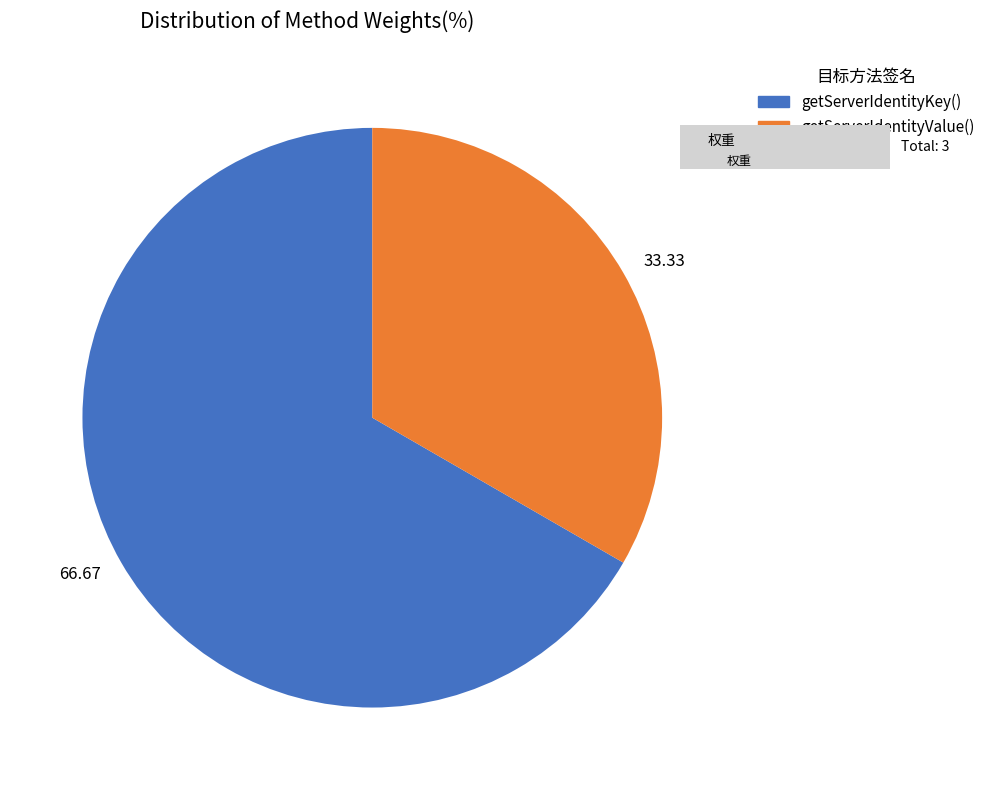

To the nearest percent, what is the average slice percentage?

50%